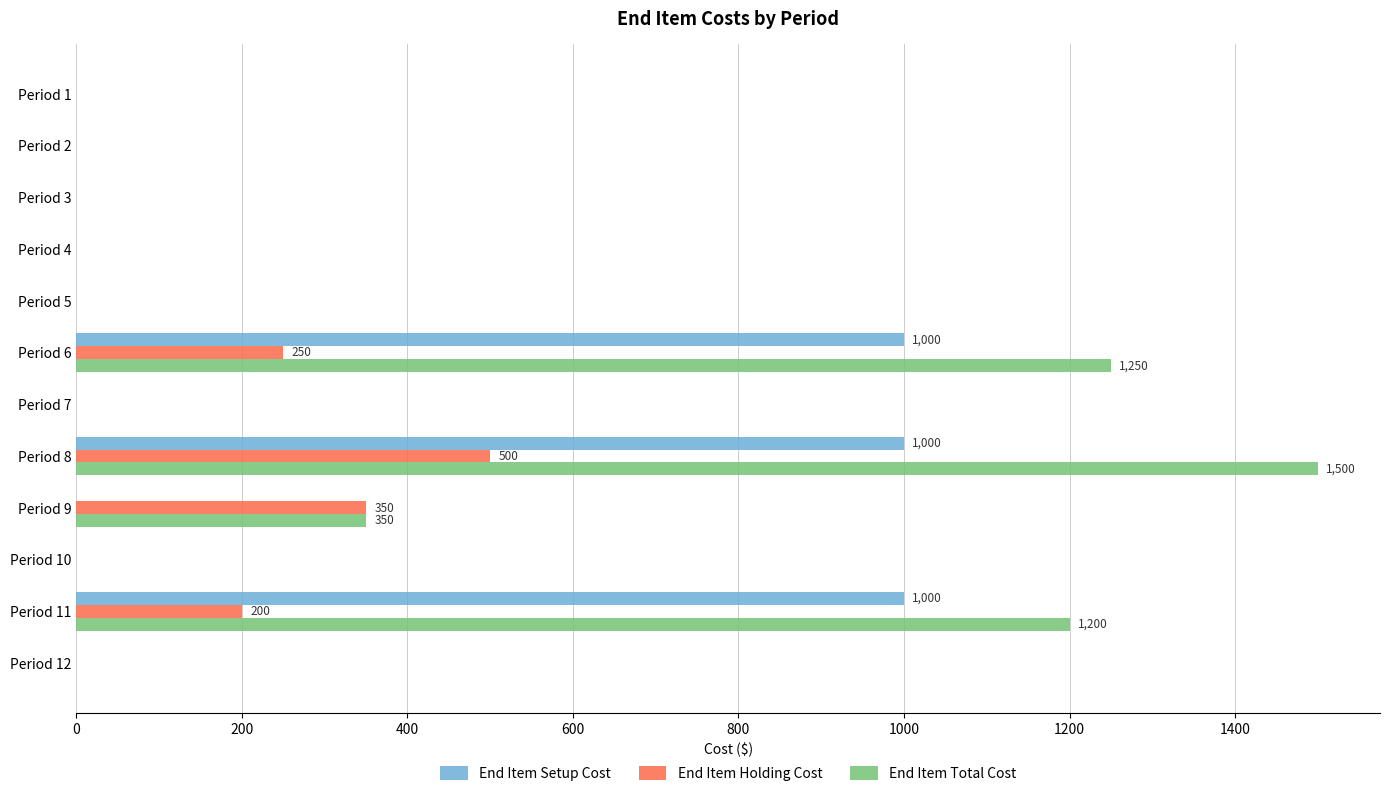

Which series has the widest spread of values?

End Item Total Cost